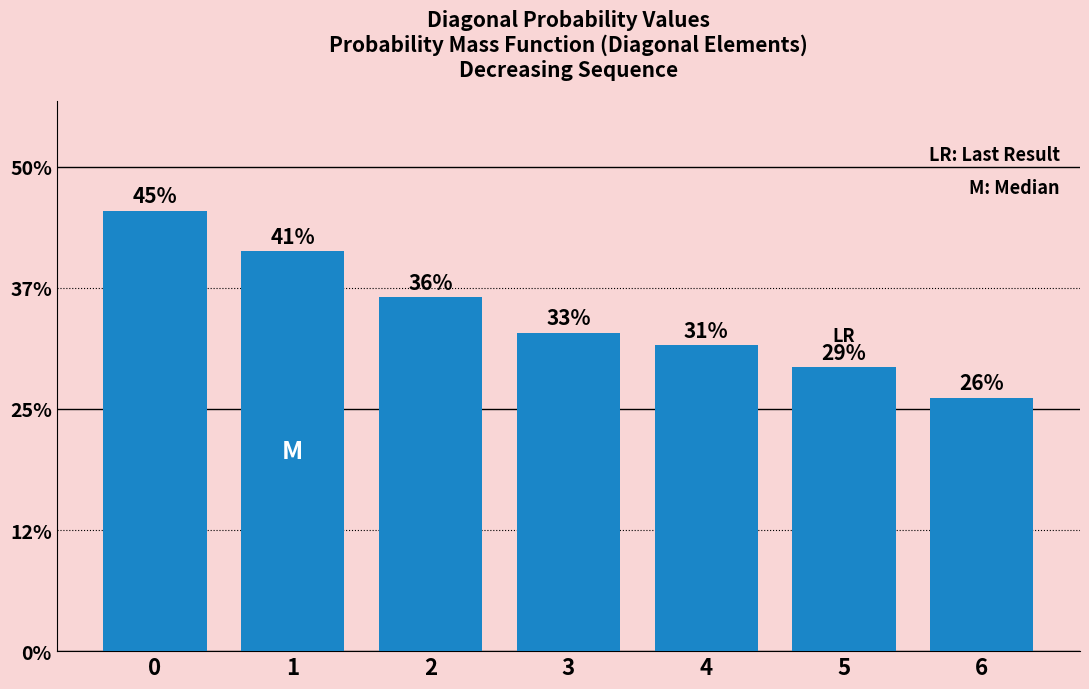

List the labels in order of value, smallest first.

6, 5, 4, 3, 2, 1, 0